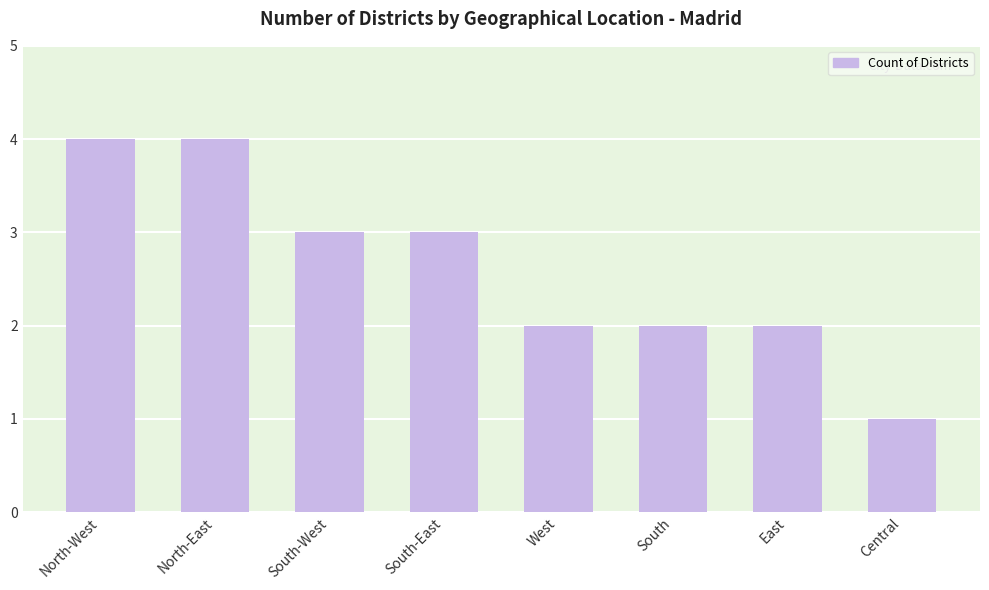

What is the maximum value shown in the chart?

4